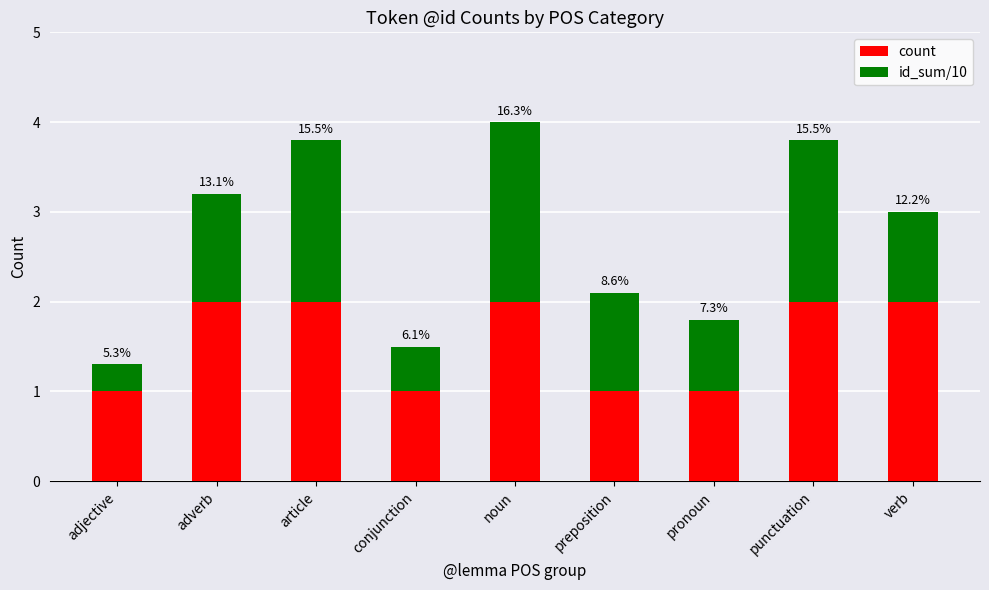

What is the label of the 4th bar from the left?

conjunction